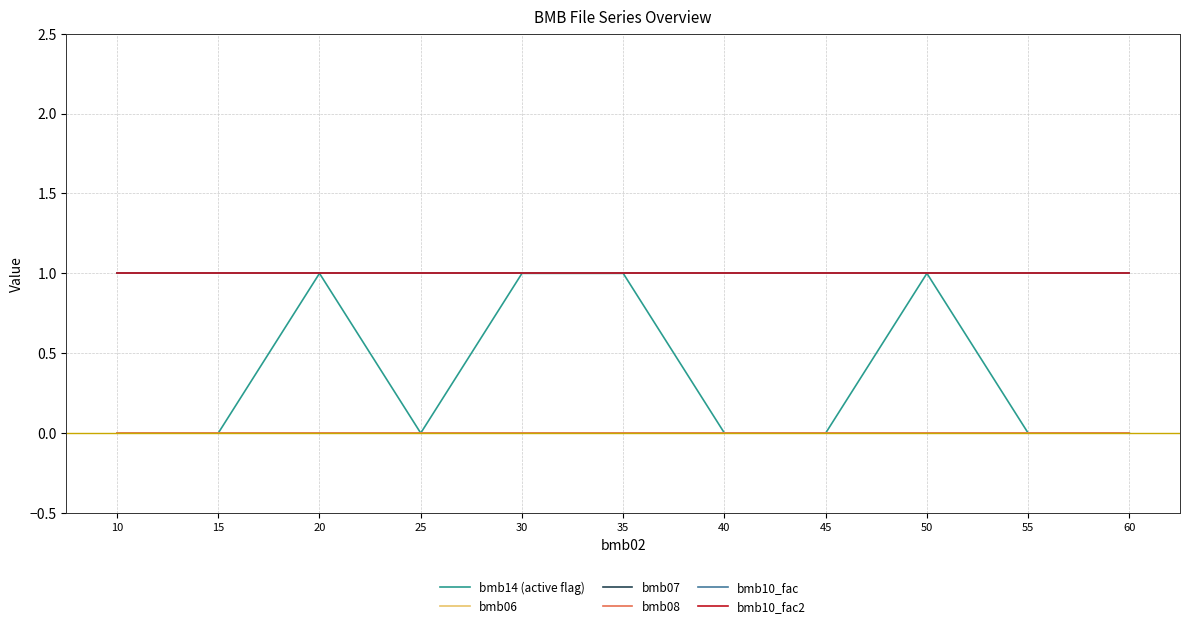

What are all the series names shown in the legend?

bmb14 (active flag), bmb06, bmb07, bmb08, bmb10_fac, bmb10_fac2